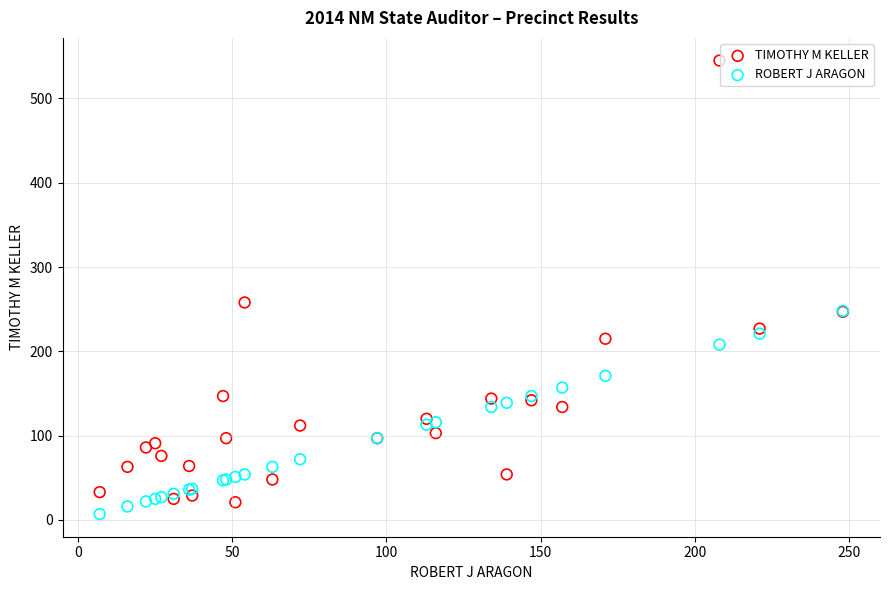

In the TIMOTHY M KELLER series, what Y value is closest to 283?

258